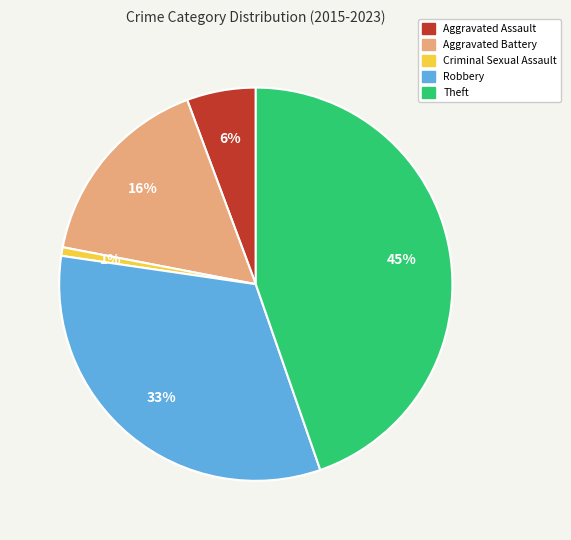

Rank the categories by value from lowest to highest.

Criminal Sexual Assault, Aggravated Assault, Aggravated Battery, Robbery, Theft